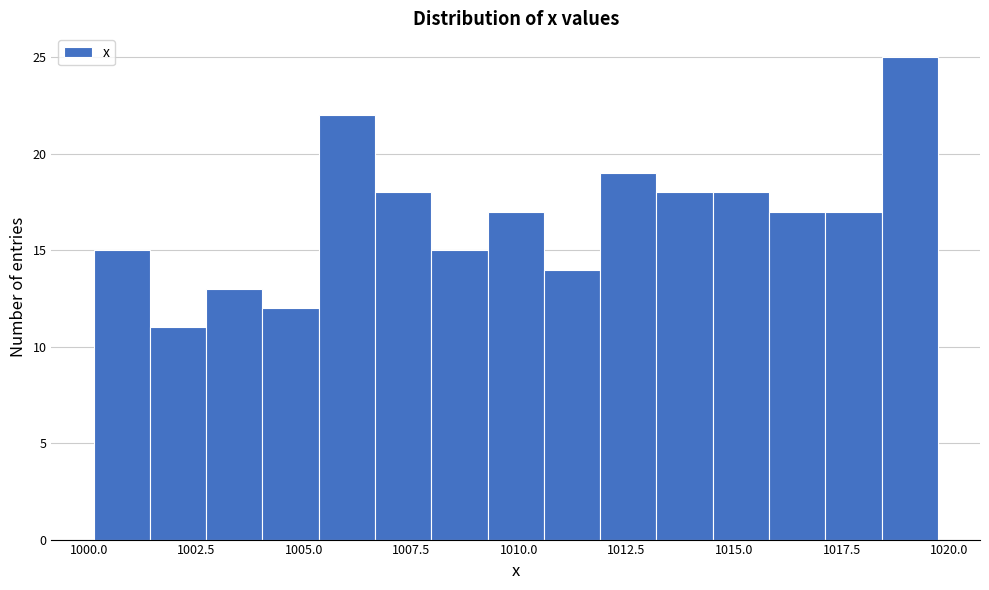

Read against the x-axis, roughly where is the centre of the tallest bar?

1019.0